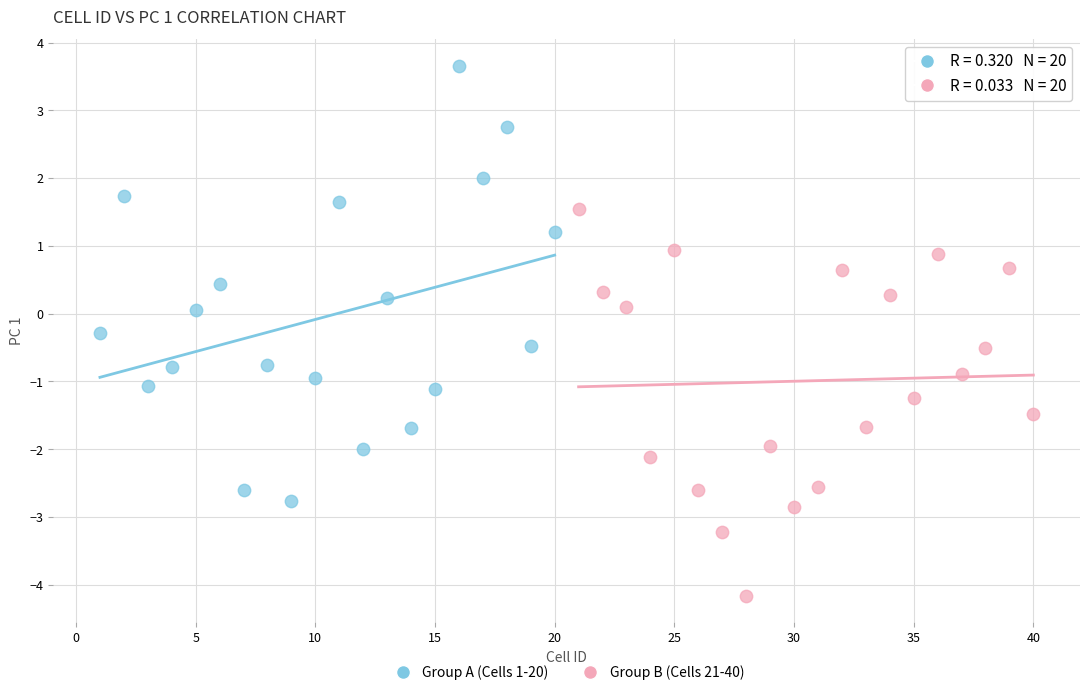

What are all the series names shown in the legend?

Group A (Cells 1-20), Group B (Cells 21-40)